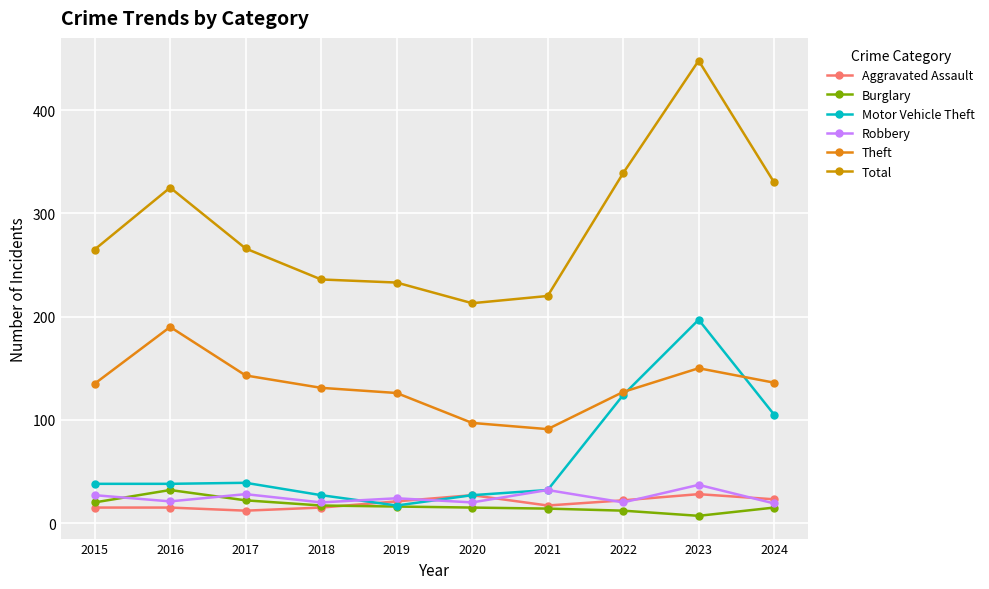

The Robbery series shows 20 at 2022. True or false?

True